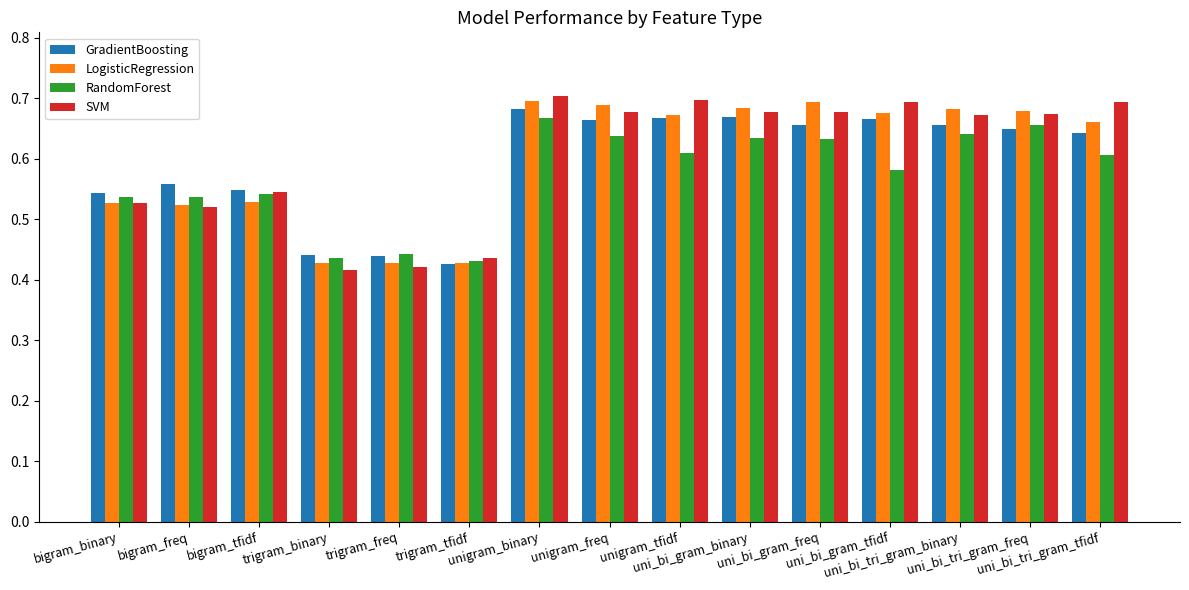

How many LogisticRegression values are between 0 and 1?

15